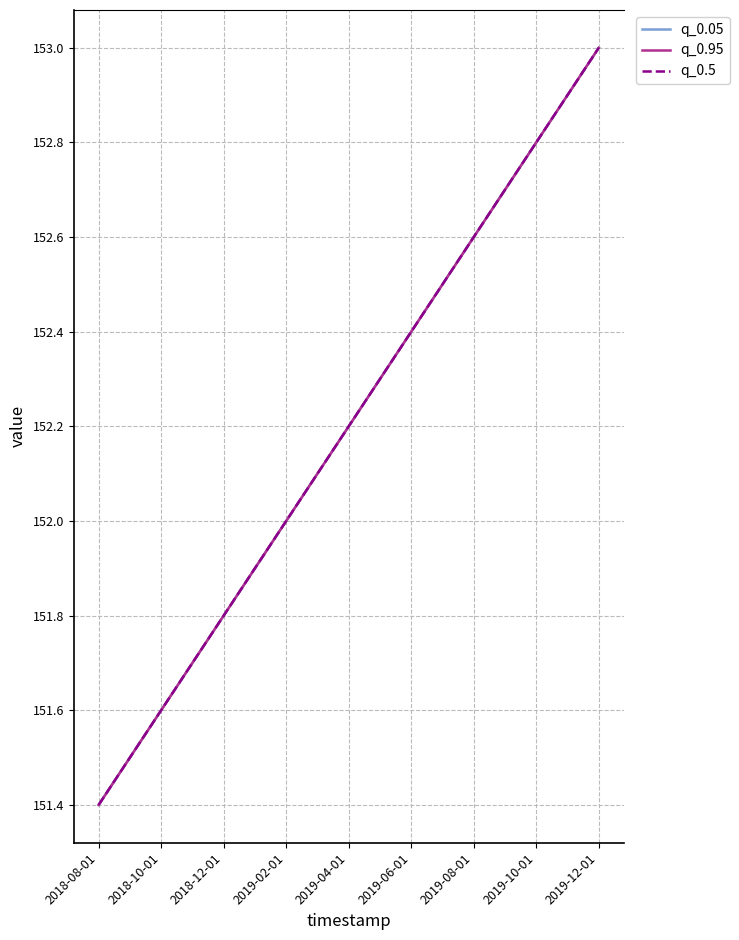

Reading right to left, extract all data points from this chart.

q_0.05: 153.0	152.9	152.8	152.7	152.6	152.5	152.4	152.3	152.2	152.1	152.0	151.9	151.8	151.7	151.6	151.5	151.4
q_0.95: 153.0	152.9	152.8	152.7	152.6	152.5	152.4	152.3	152.2	152.1	152.0	151.9	151.8	151.7	151.6	151.5	151.4
q_0.5: 153.0	152.9	152.8	152.7	152.6	152.5	152.4	152.3	152.2	152.1	152.0	151.9	151.8	151.7	151.6	151.5	151.4